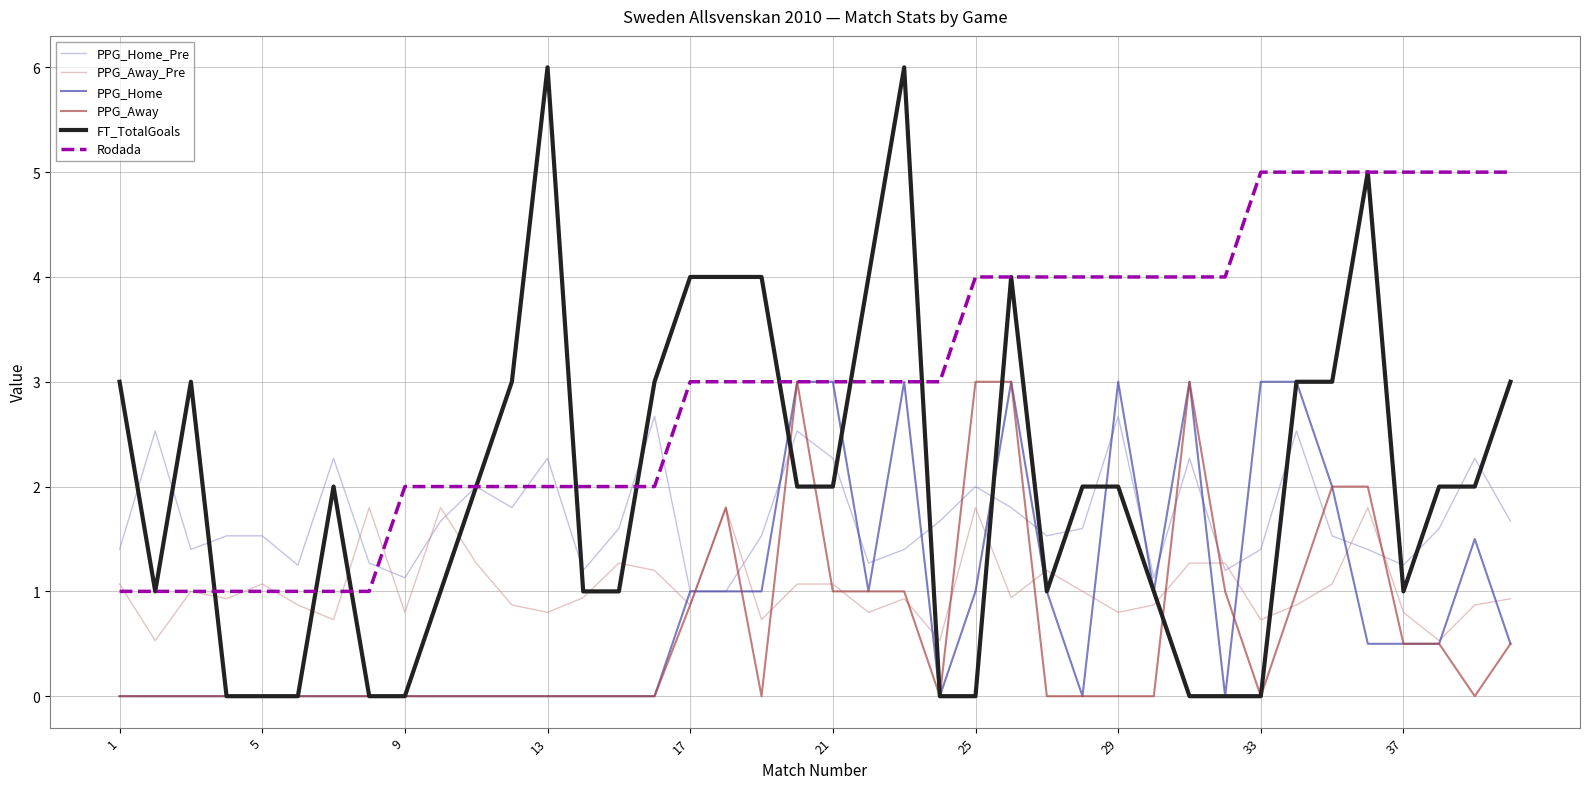

Which series has the widest spread of values?

FT_TotalGoals